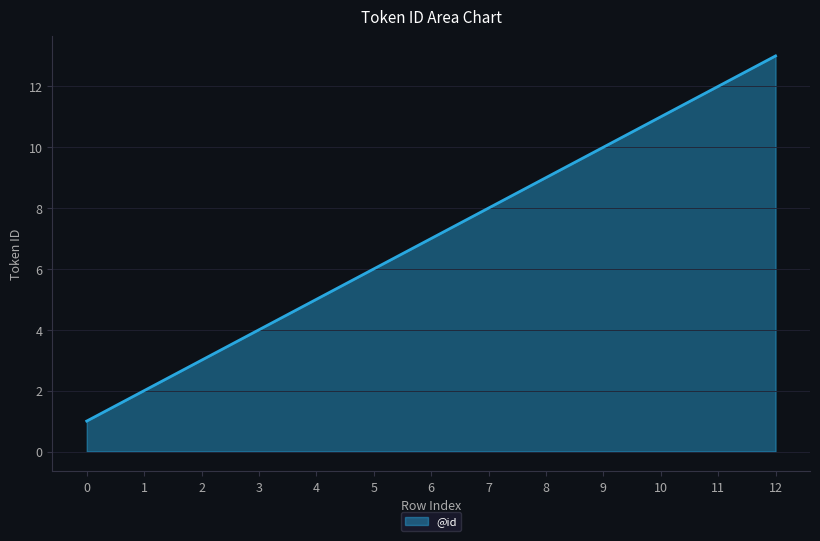

The chart shows a value of 1 at 0. True or false?

True